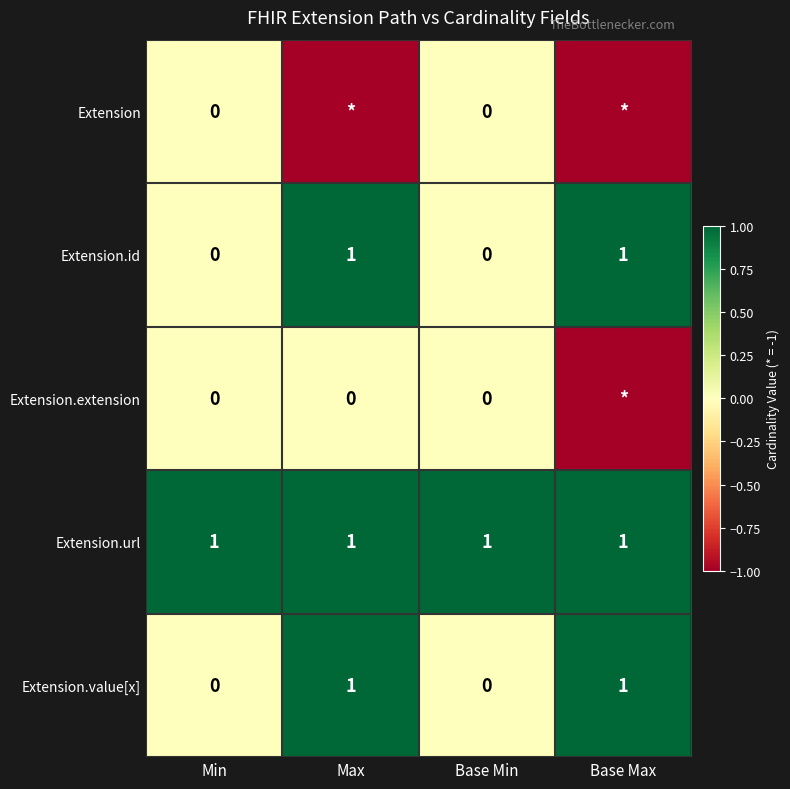

How many series are shown in this chart?

5